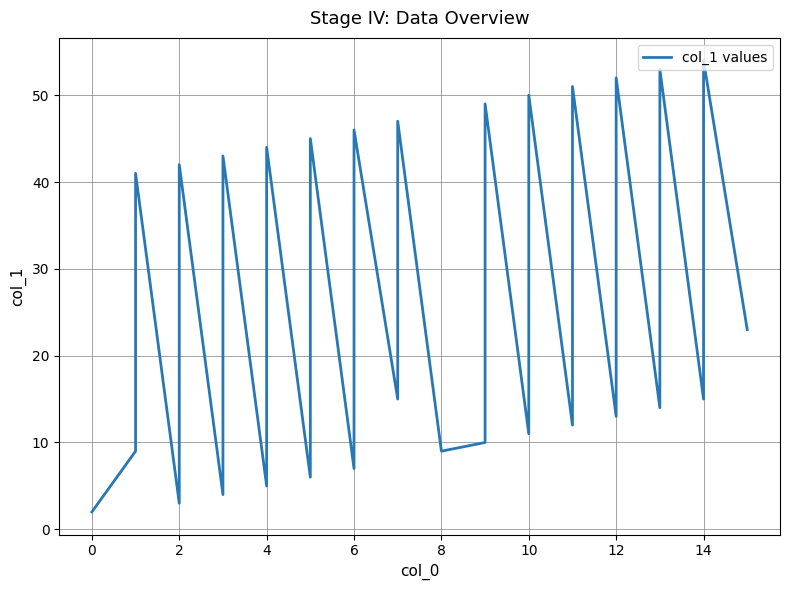

Is it true that the value at 0 is 1?

False